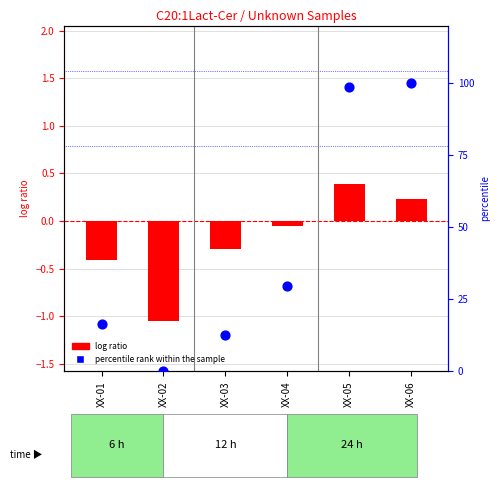

Which series reaches the maximum Y coordinate?

percentile rank within the sample